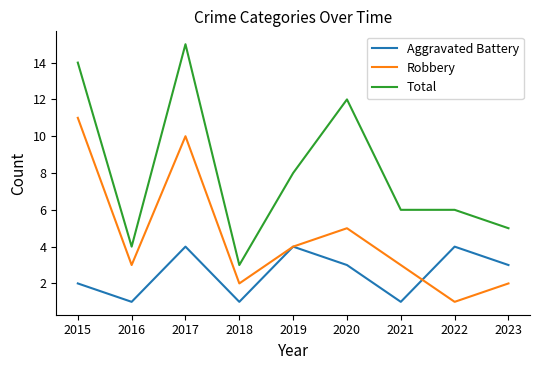

What is the maximum value for Aggravated Battery?

4